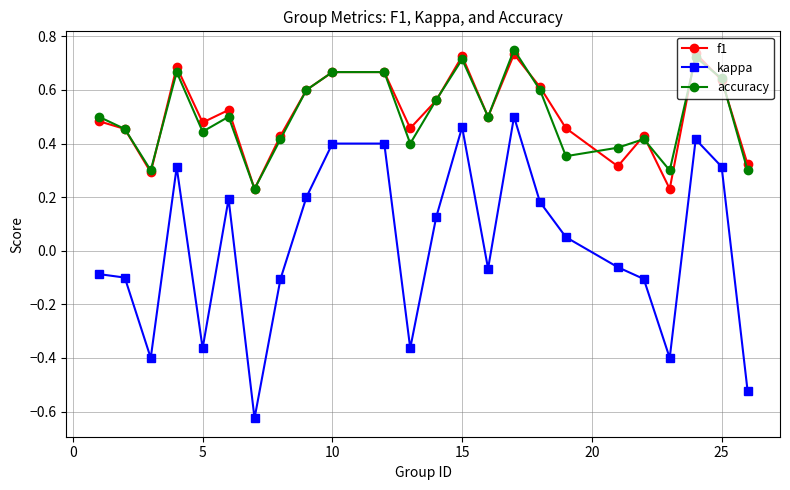

How many f1 values are between 0 and 1?

24